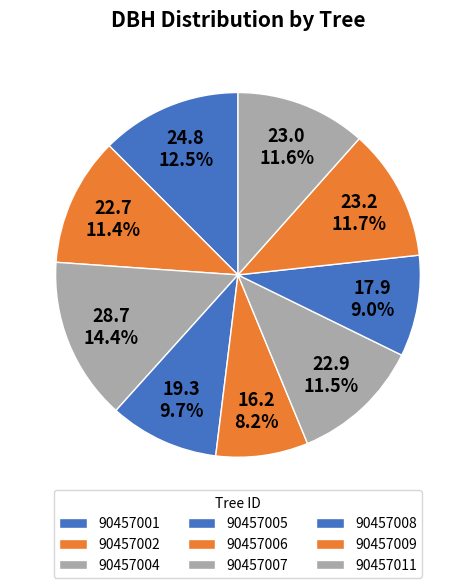

Count the number of slices in the pie.

9